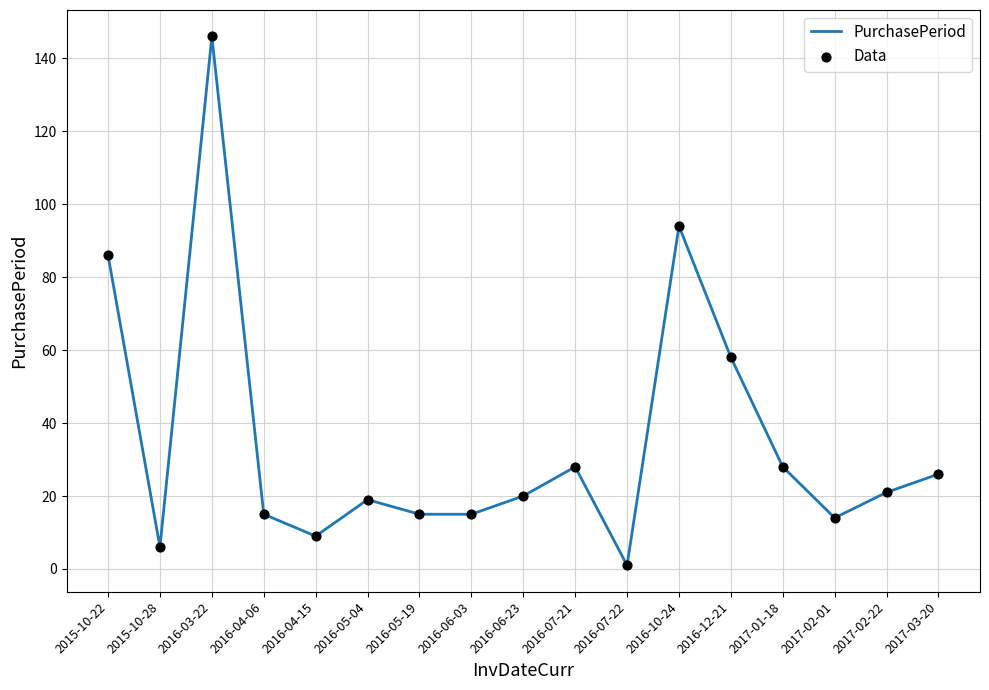

Is it true that the value at 2016-10-24 is 150?

False